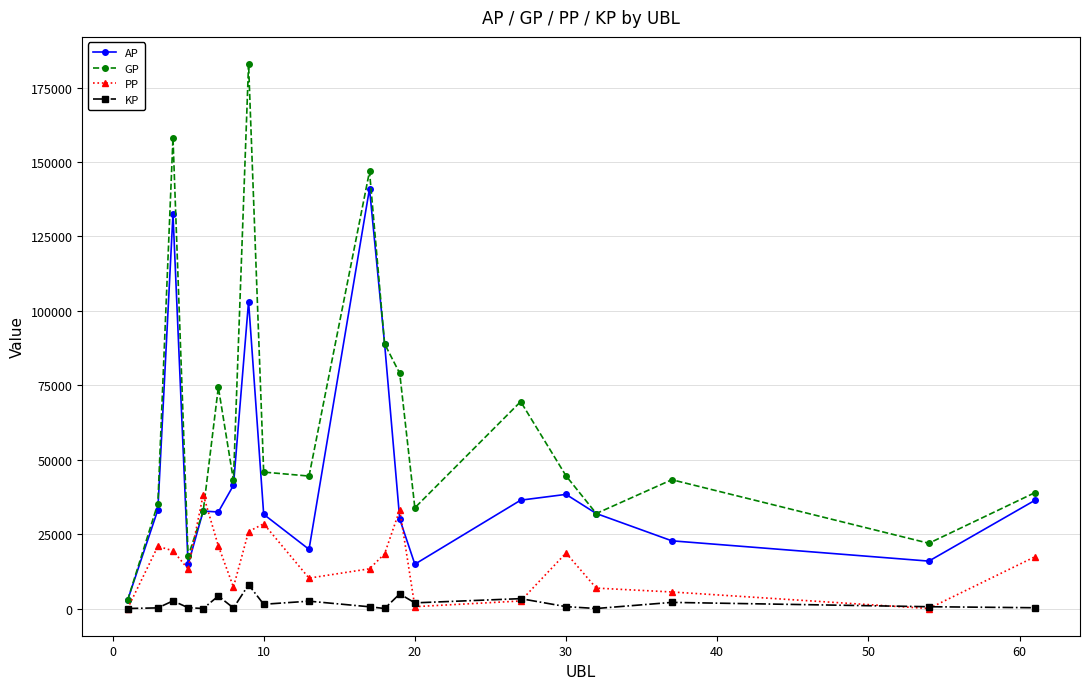

Which series has the largest range (max minus min)?

GP